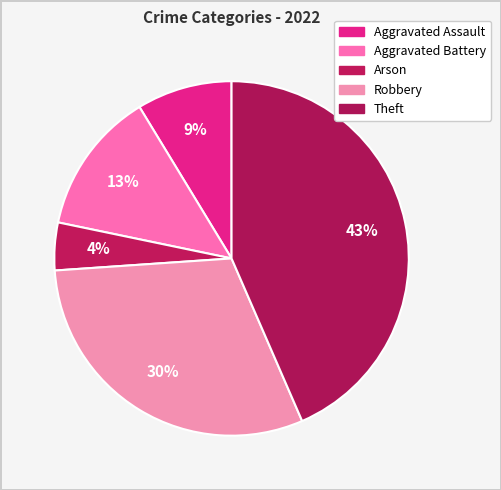

Do Aggravated Assault and Theft together represent more than half of the pie?

Yes